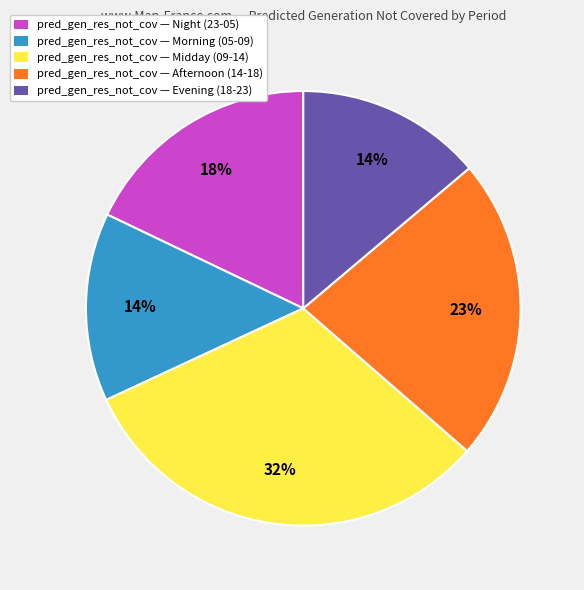

What is the largest slice in the pie chart?

pred_gen_res_not_cov — Midday (09-14)